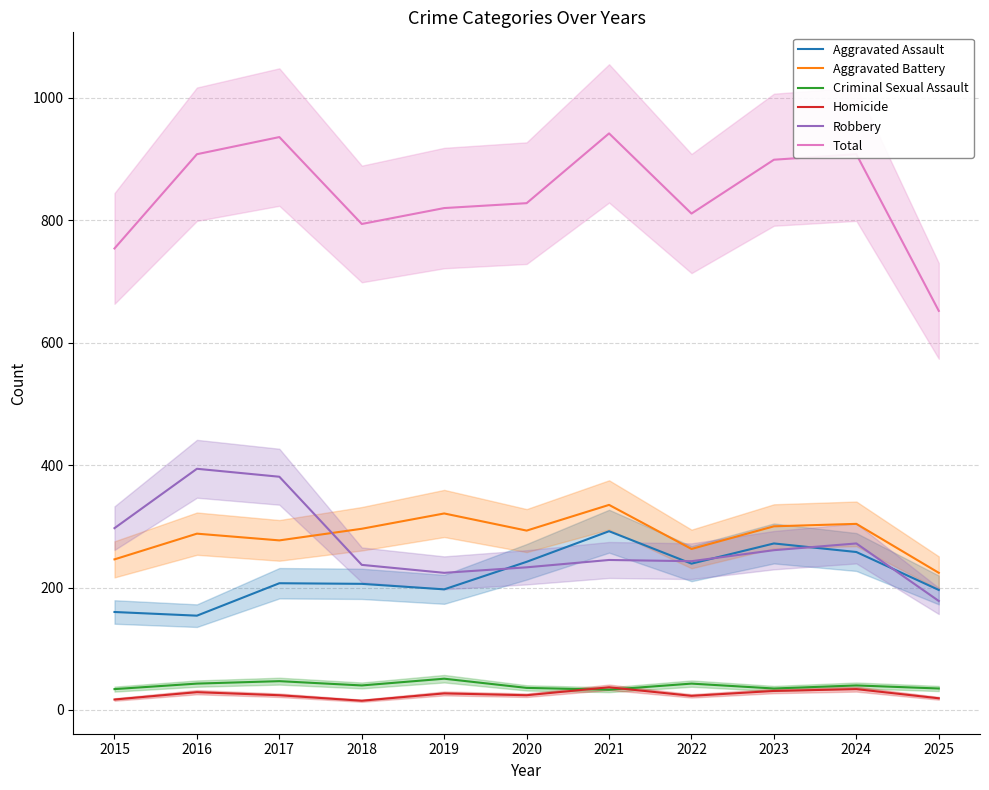

Which has a higher value, 2015 or 2023?

2023